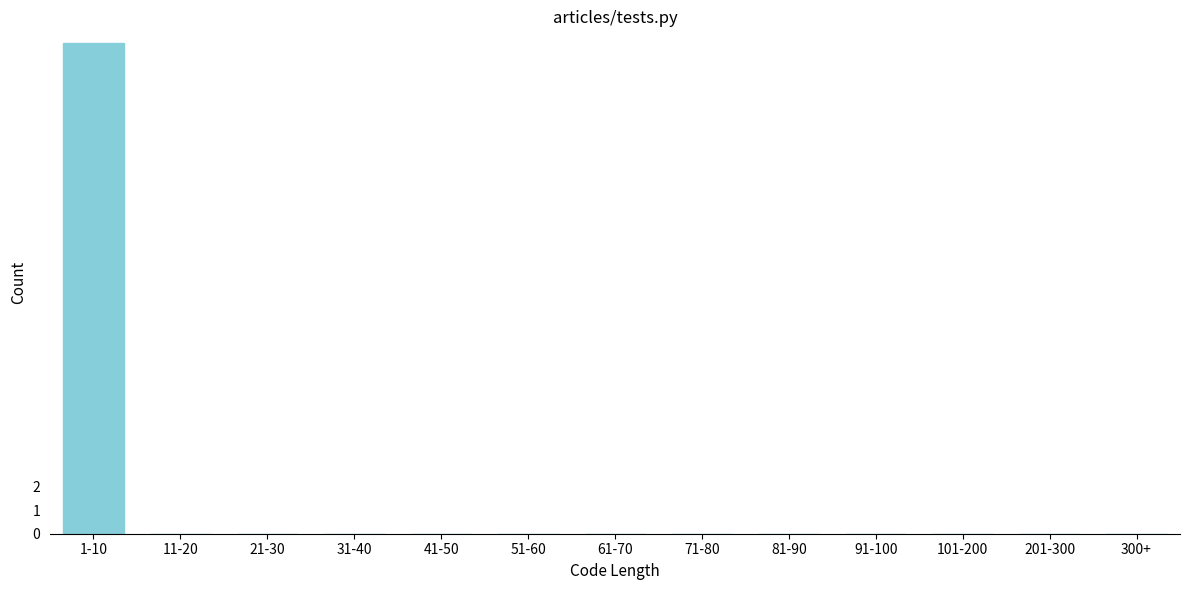

Reading left to right, transcribe all the data shown in this chart.

1-10=21	11-20=0	21-30=0	31-40=0	41-50=0	51-60=0	61-70=0	71-80=0	81-90=0	91-100=0	101-200=0	201-300=0	300+=0